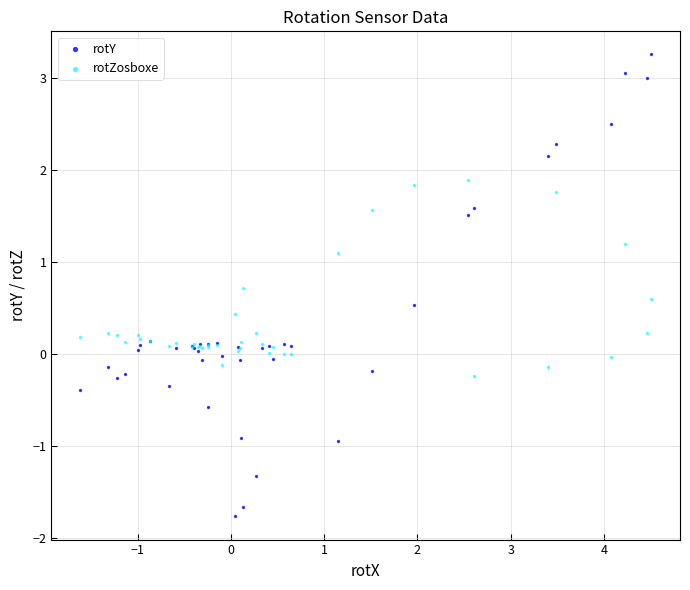

Which series has the widest spread of Y values?

rotY